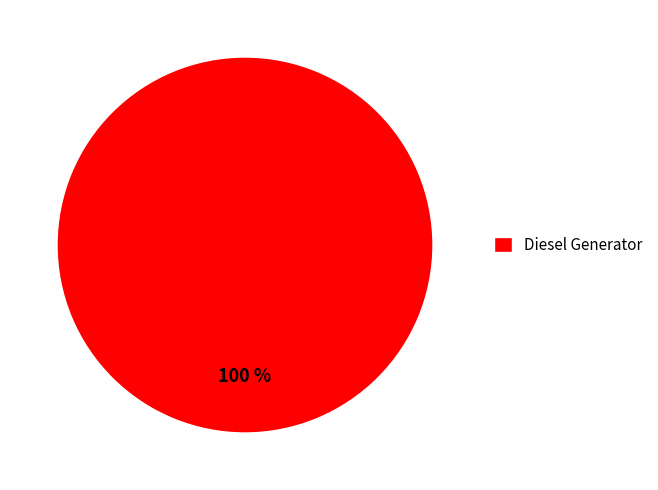

Rank the categories by value from lowest to highest.

Diesel Generator